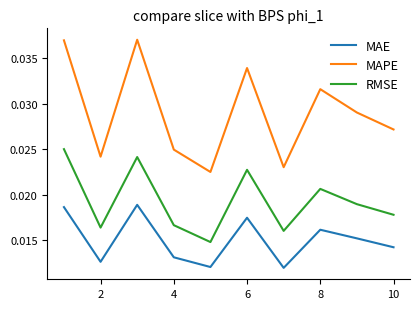

Rank the series by their maximum value, from highest to lowest.

MAPE, RMSE, MAE